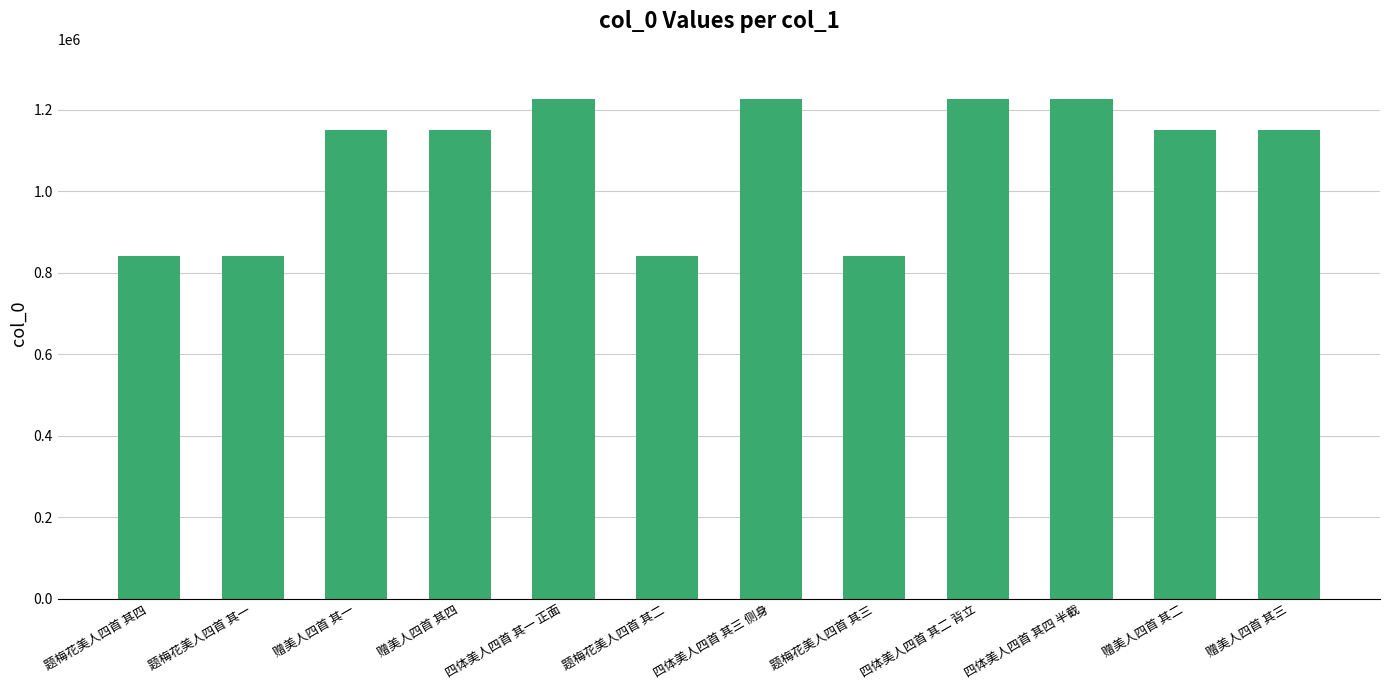

What is the difference between the second highest and second lowest values?

385352